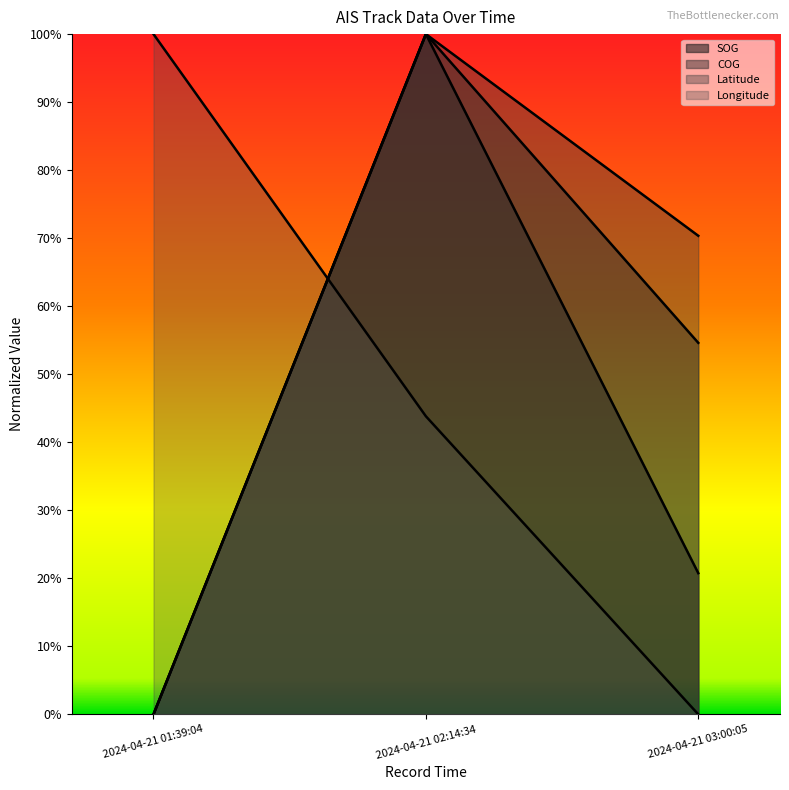

Between 2024-04-21 03:00:05 and 2024-04-21 01:39:04, which is larger?

2024-04-21 03:00:05